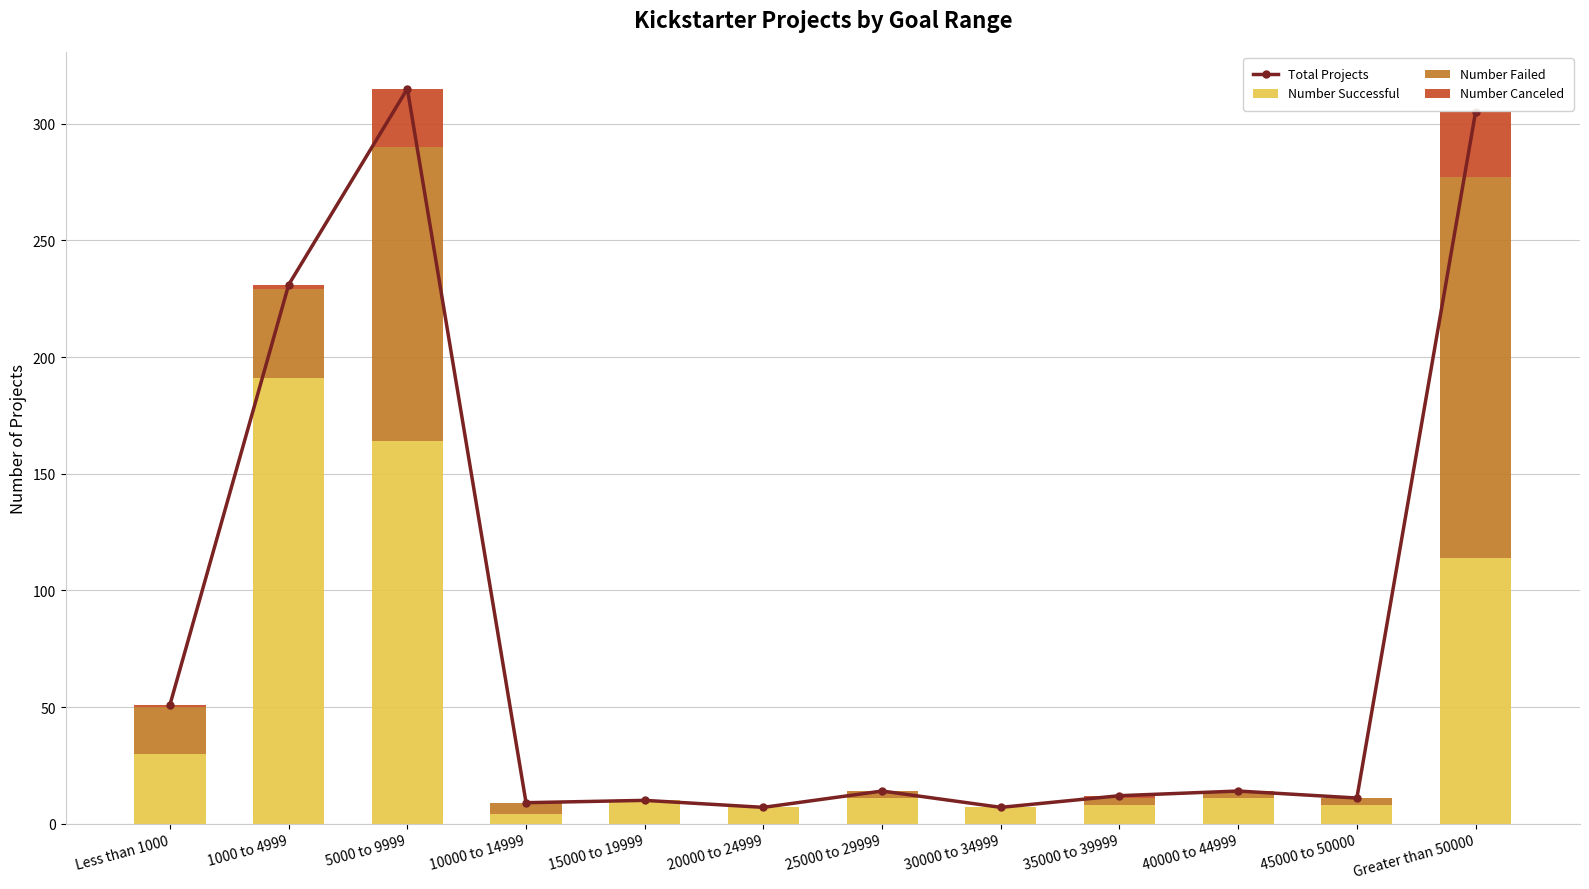

At 45000 to 50000, list the series in order from smallest to largest.

Number Canceled, Number Failed, Number Successful, Total Projects